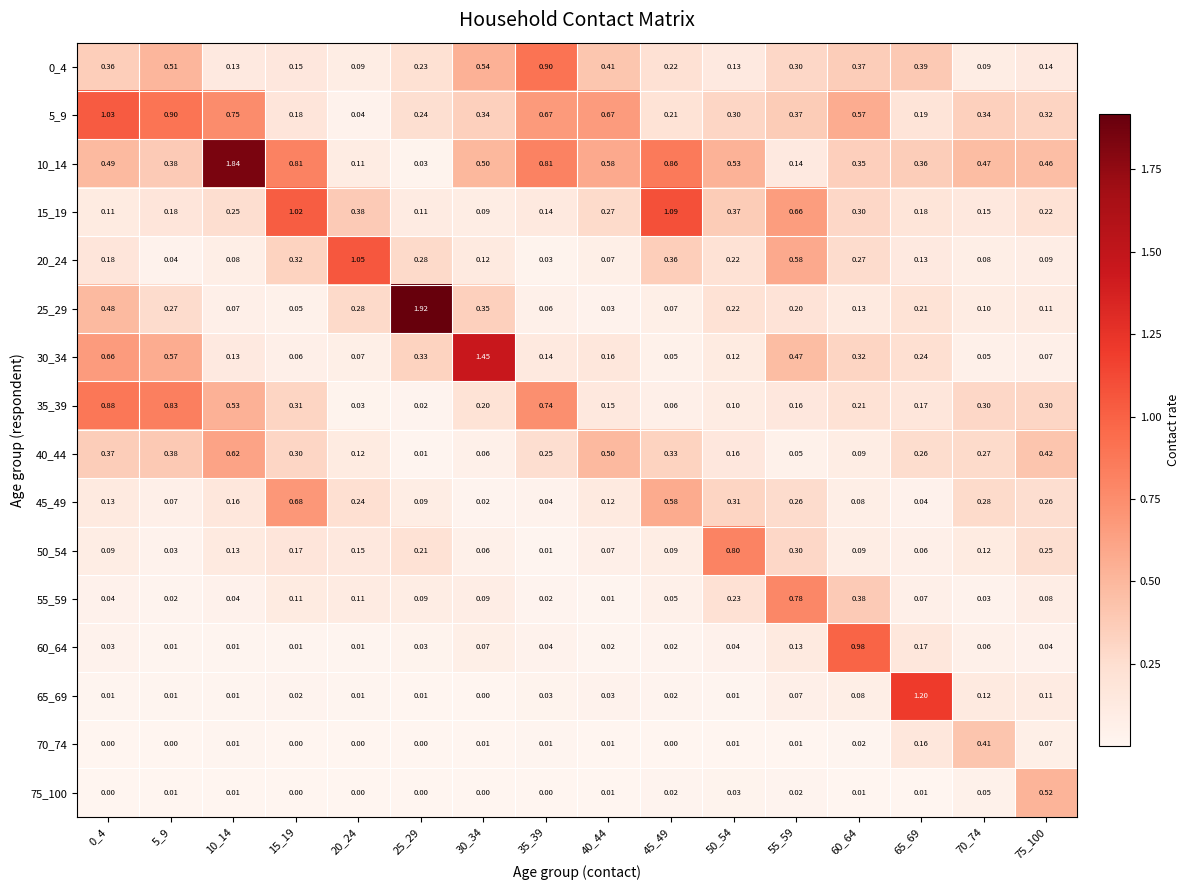

What is the total value across all series at 0_4?

4.9